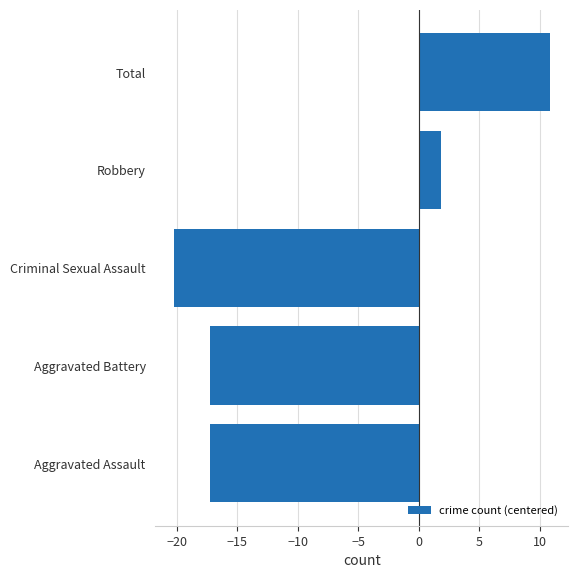

Count the number of values greater than -17.

2